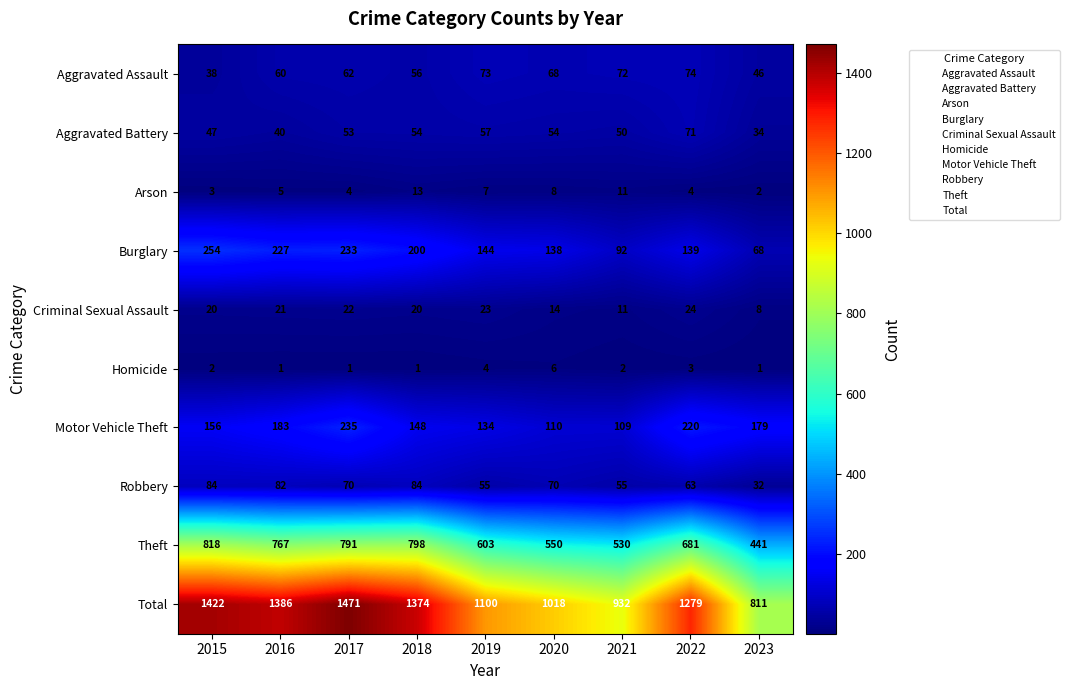

The Homicide series shows 1 at 2022. True or false?

False